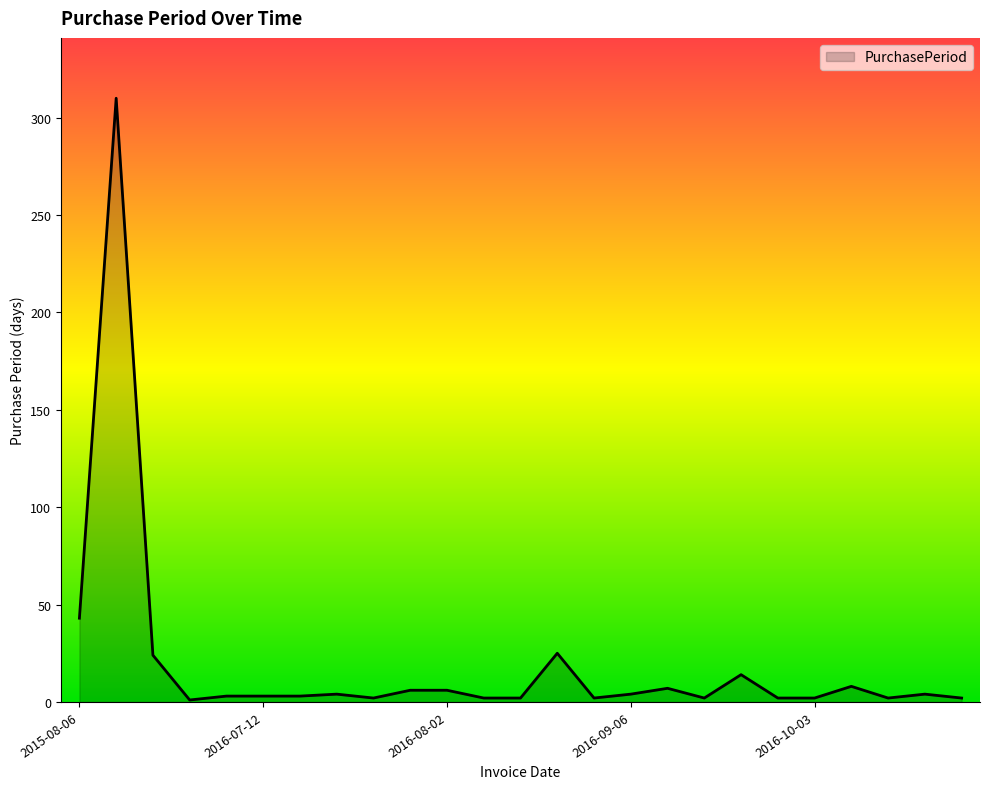

What is the difference between the maximum and minimum values?

309